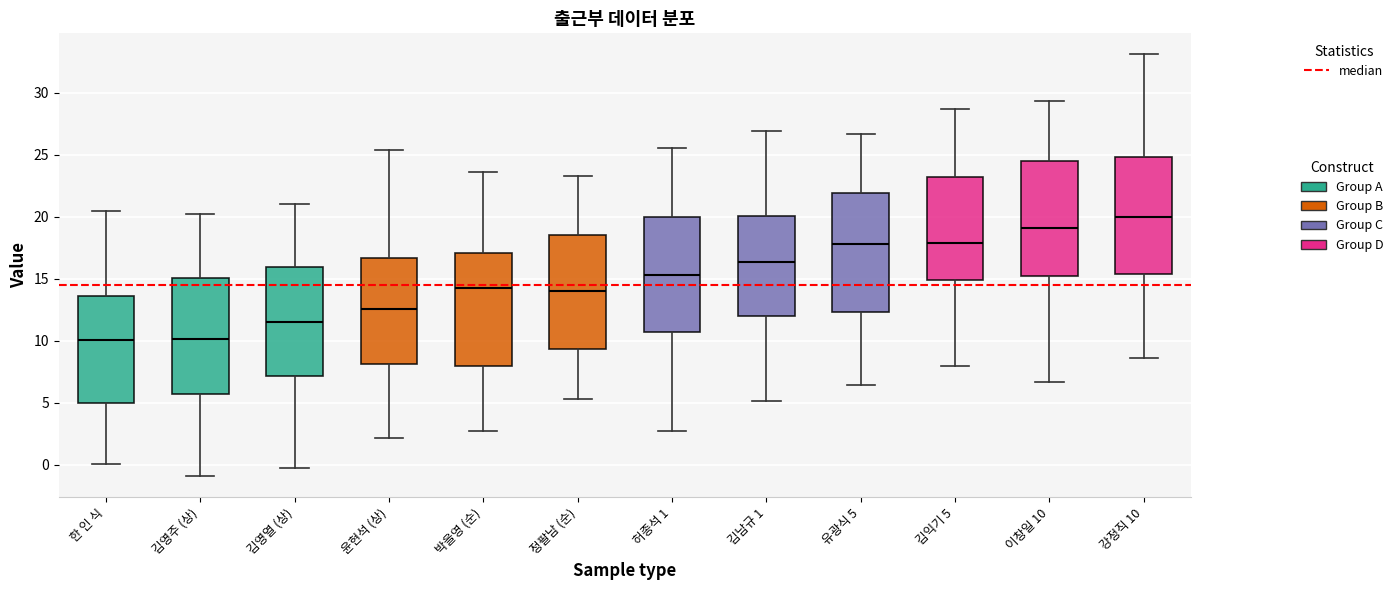

Where does the lower whisker of the box for 허종석 1 end on the y-axis? The values are not printed on the chart, so give them approximately, as read against the axis.

2.5